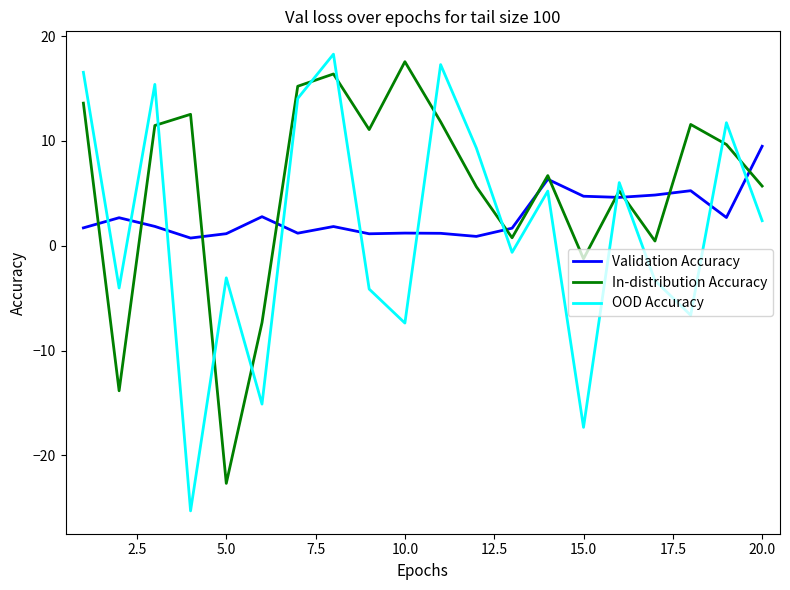

How many intersections are there between OOD Accuracy and Validation Accuracy?

11